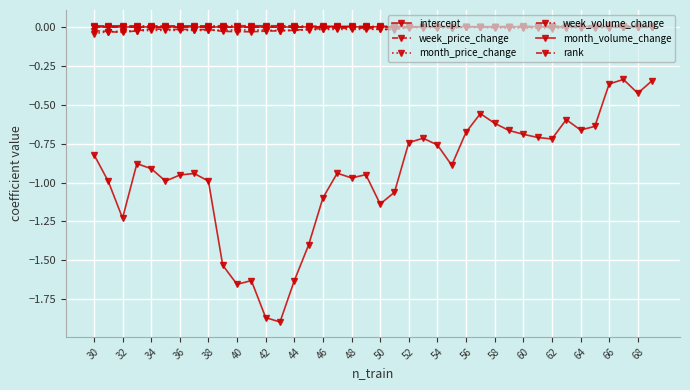

How many data points does each series have?

40